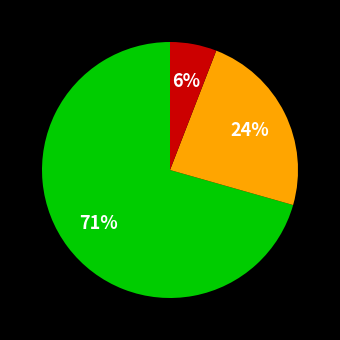

Is there any slice that represents more than half of the pie?

Yes